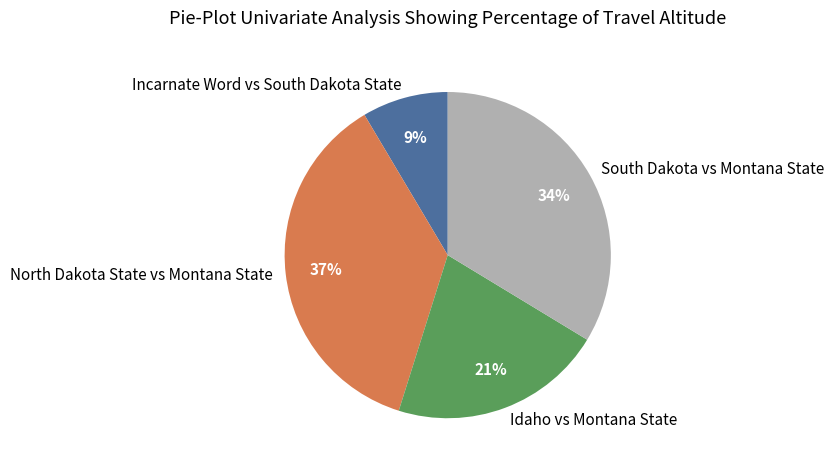

Is Idaho vs Montana State the majority of the pie?

No